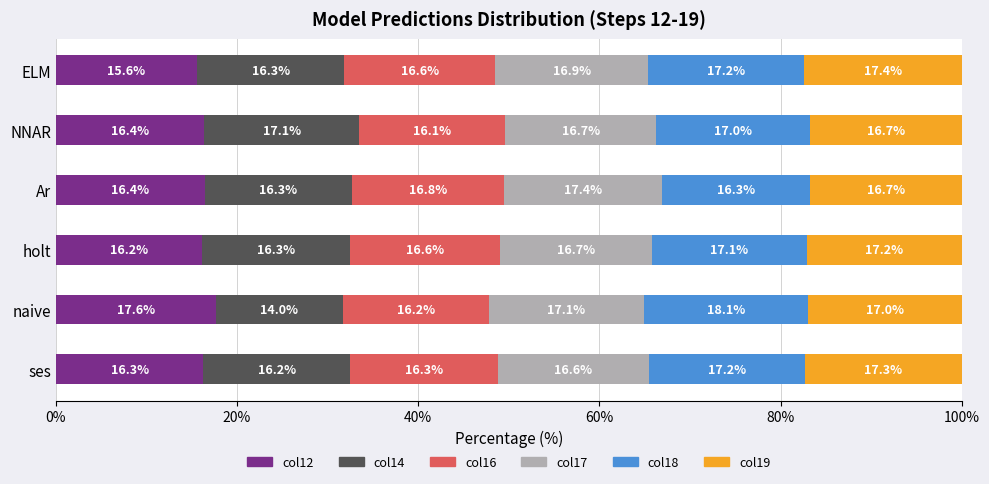

What is the lowest value of the col12 series?

15.6